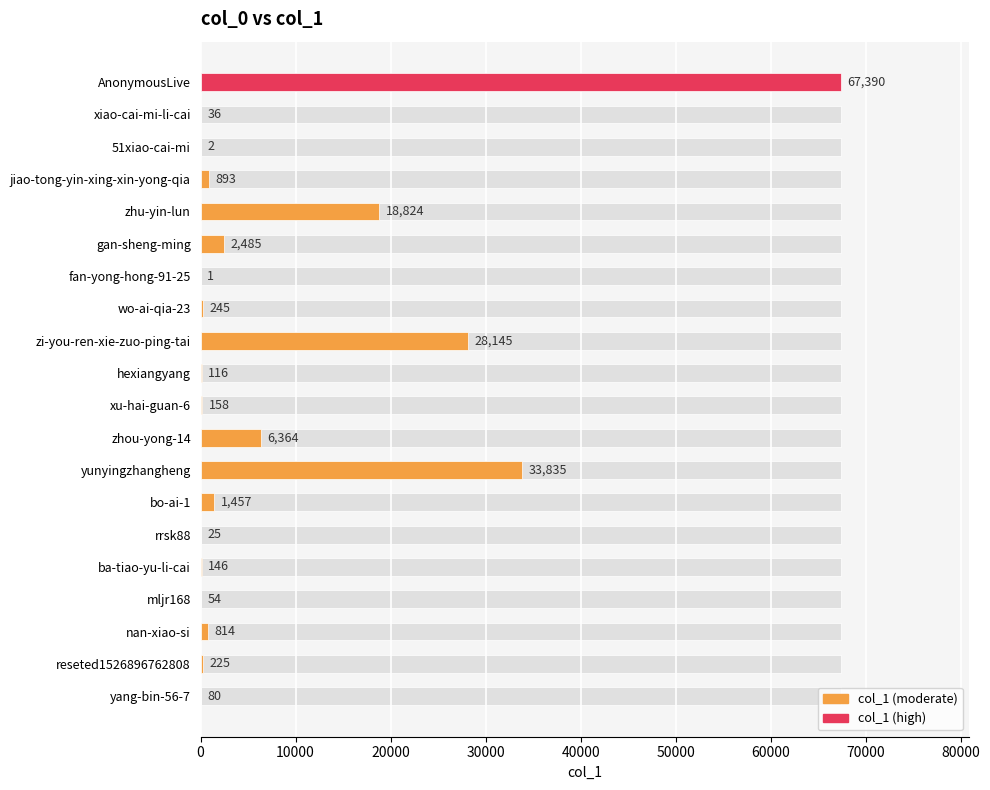

Read the value at nan-xiao-si.

814